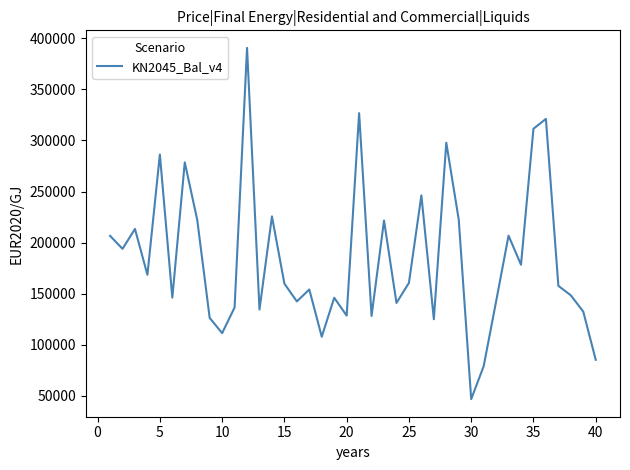

What is the maximum value shown in the chart?

390610.1